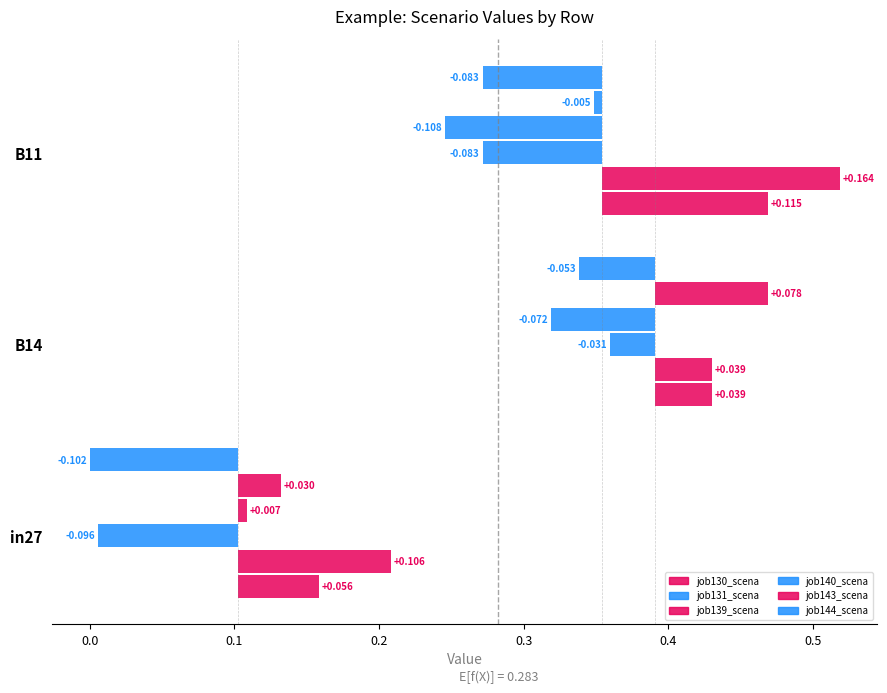

What are all the series names shown in the legend?

job130_scenario0_268, job131_scenario1_271, job139_scenario0_288, job140_scenario0_291, job143_scenario2_294, job144_scenario1_295